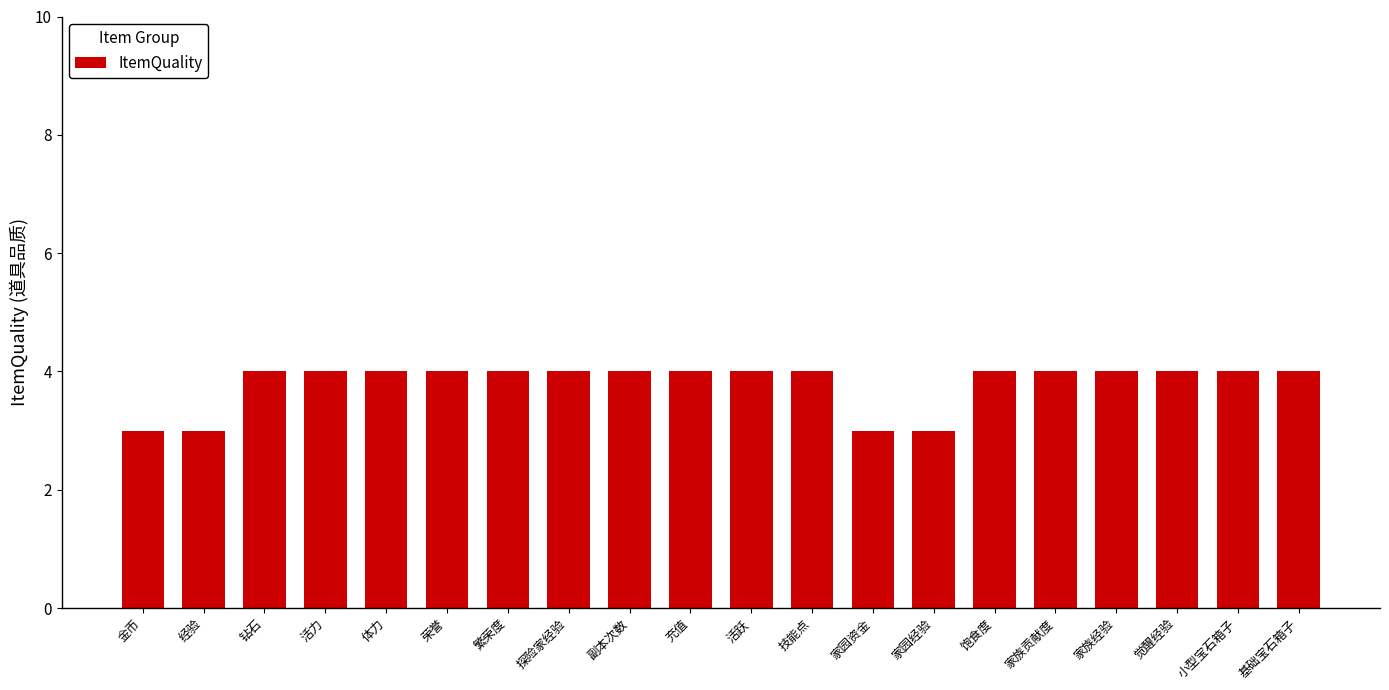

What position from the right is 荣誉?

15